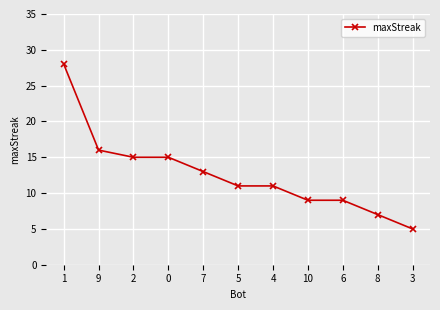

Reading left to right, extract all data points from this chart.

28	16	15	15	13	11	11	9	9	7	5